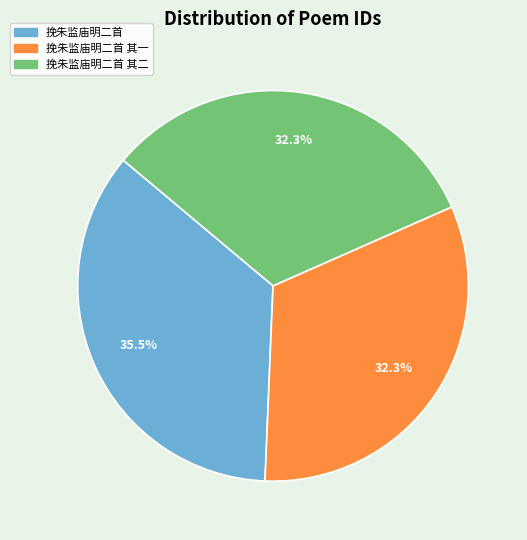

What is the largest slice in the pie chart?

挽朱监庙明二首